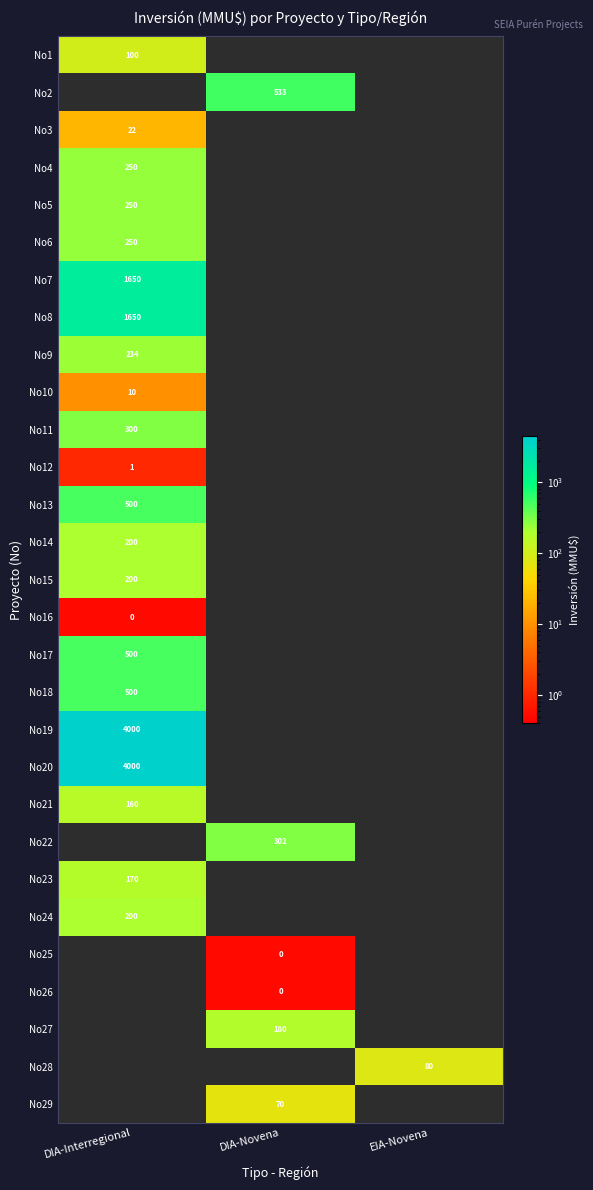

The value of No21 at DIA-Interregional is 160. True or false?

True